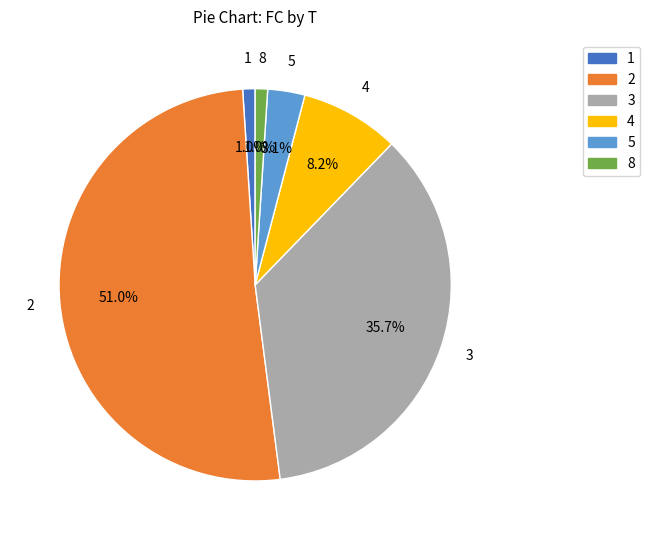

How many slices are in this pie chart?

6